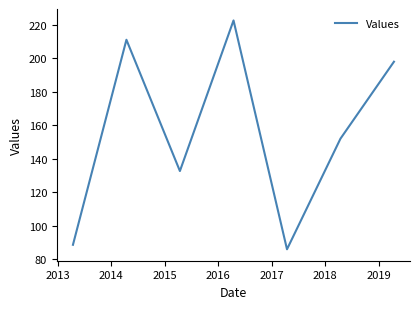

What is the minimum value shown in the chart?

85.8